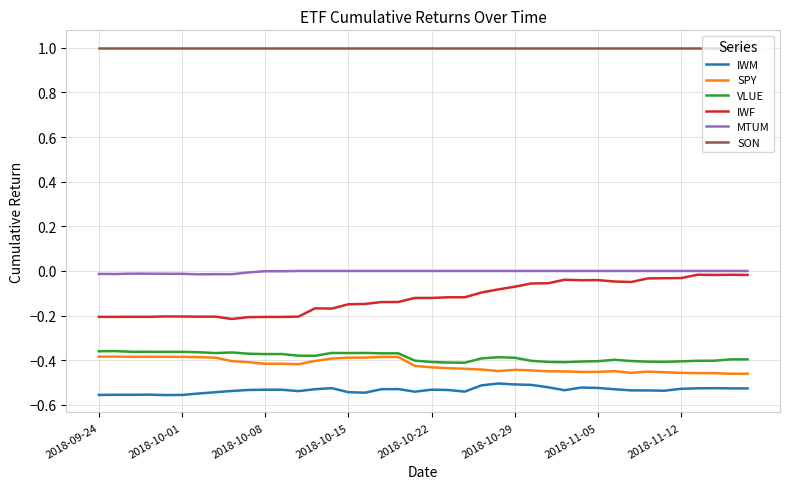

True or false: VLUE and IWM cross at least once.

False